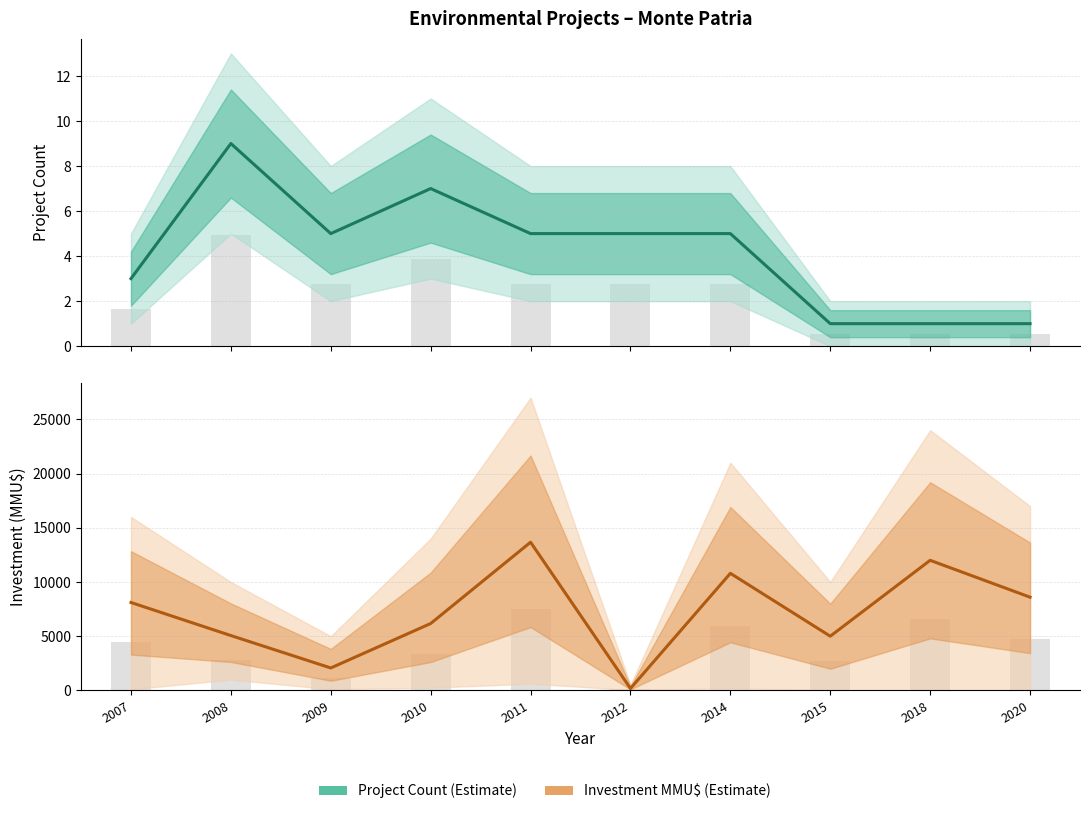

What is the difference between the highest and lowest values at 2011?

13665